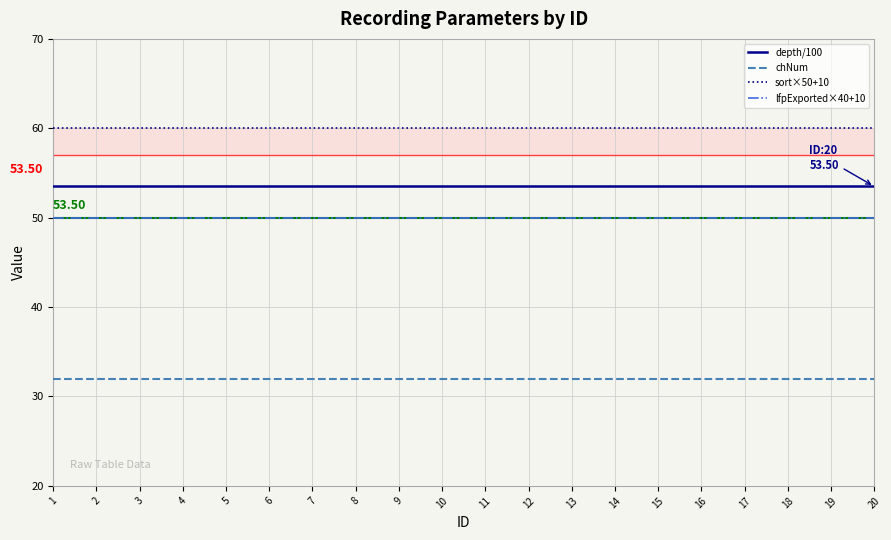

What is the spread (max minus min) of values at 15?

28.0